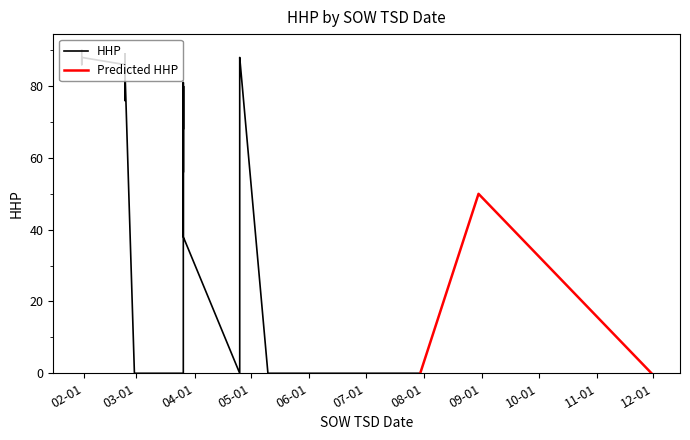

What is the change in value from 8 to 27?

+89